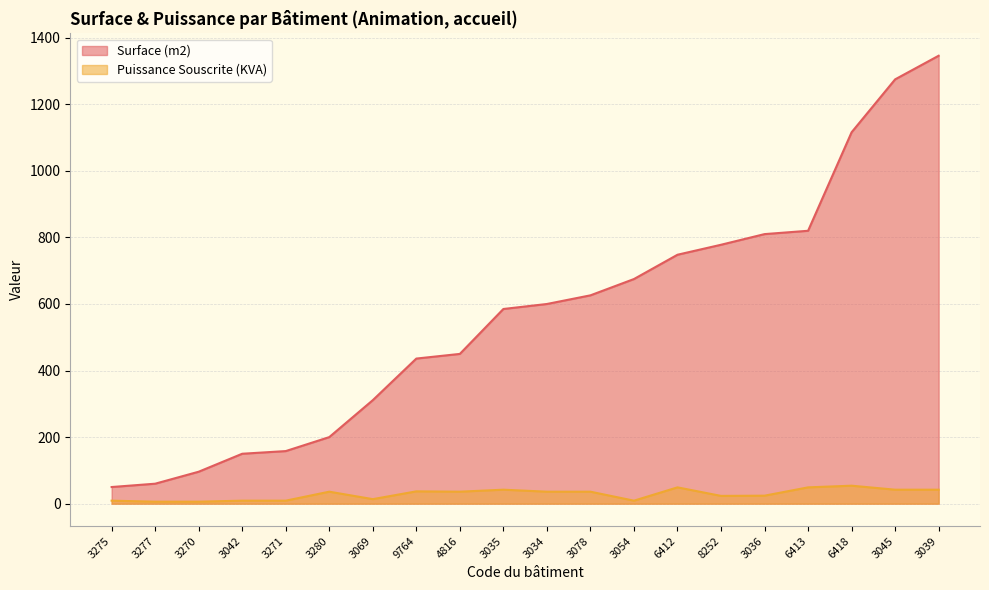

How many distinct data groups are displayed?

2